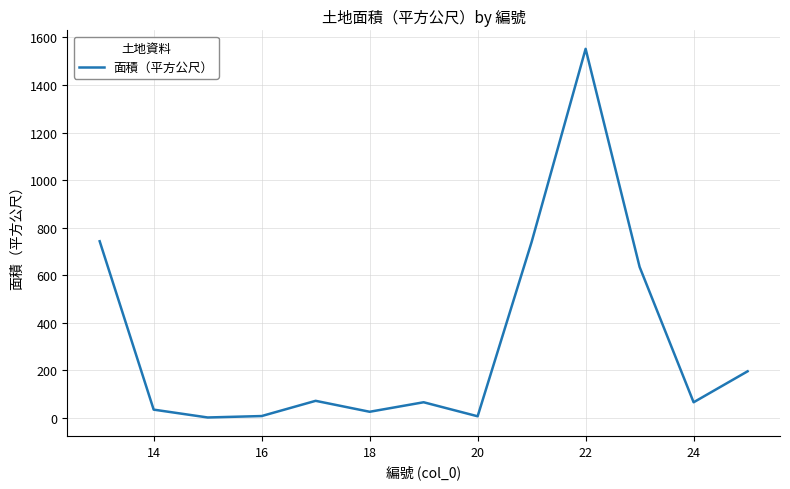

How many lines are shown in the chart?

1